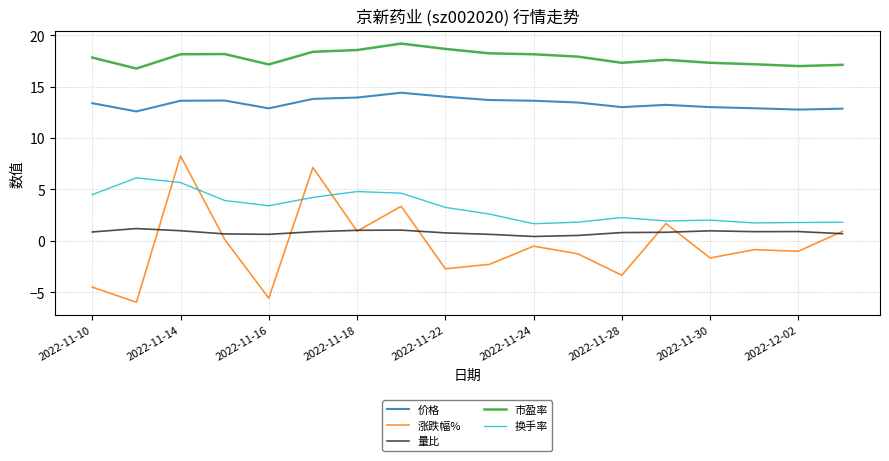

Rank the series by their maximum value, from lowest to highest.

量比, 换手率, 涨跌幅%, 价格, 市盈率